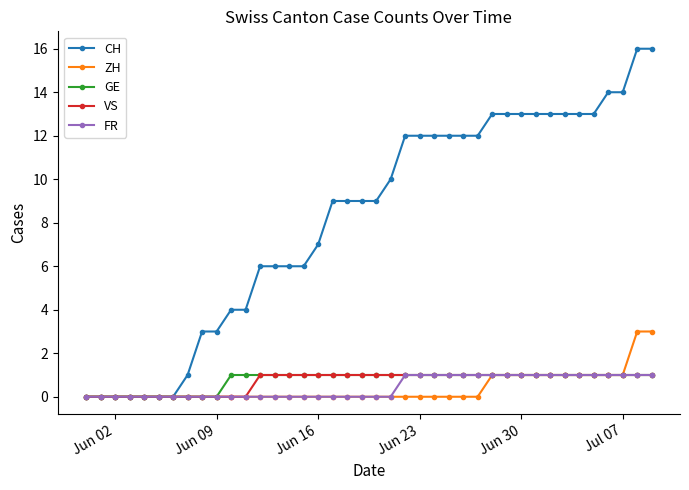

What is the value of the ZH point at the 36th from the left?

1